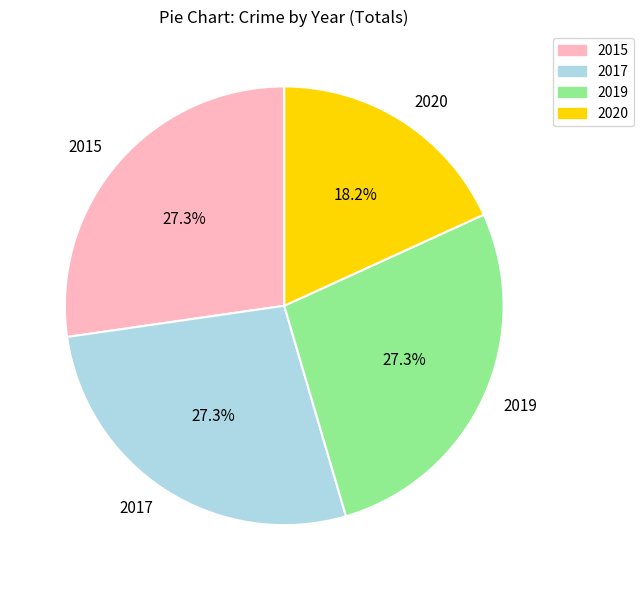

What is the ratio of the value at 2020 to the value at 2019?

0.7